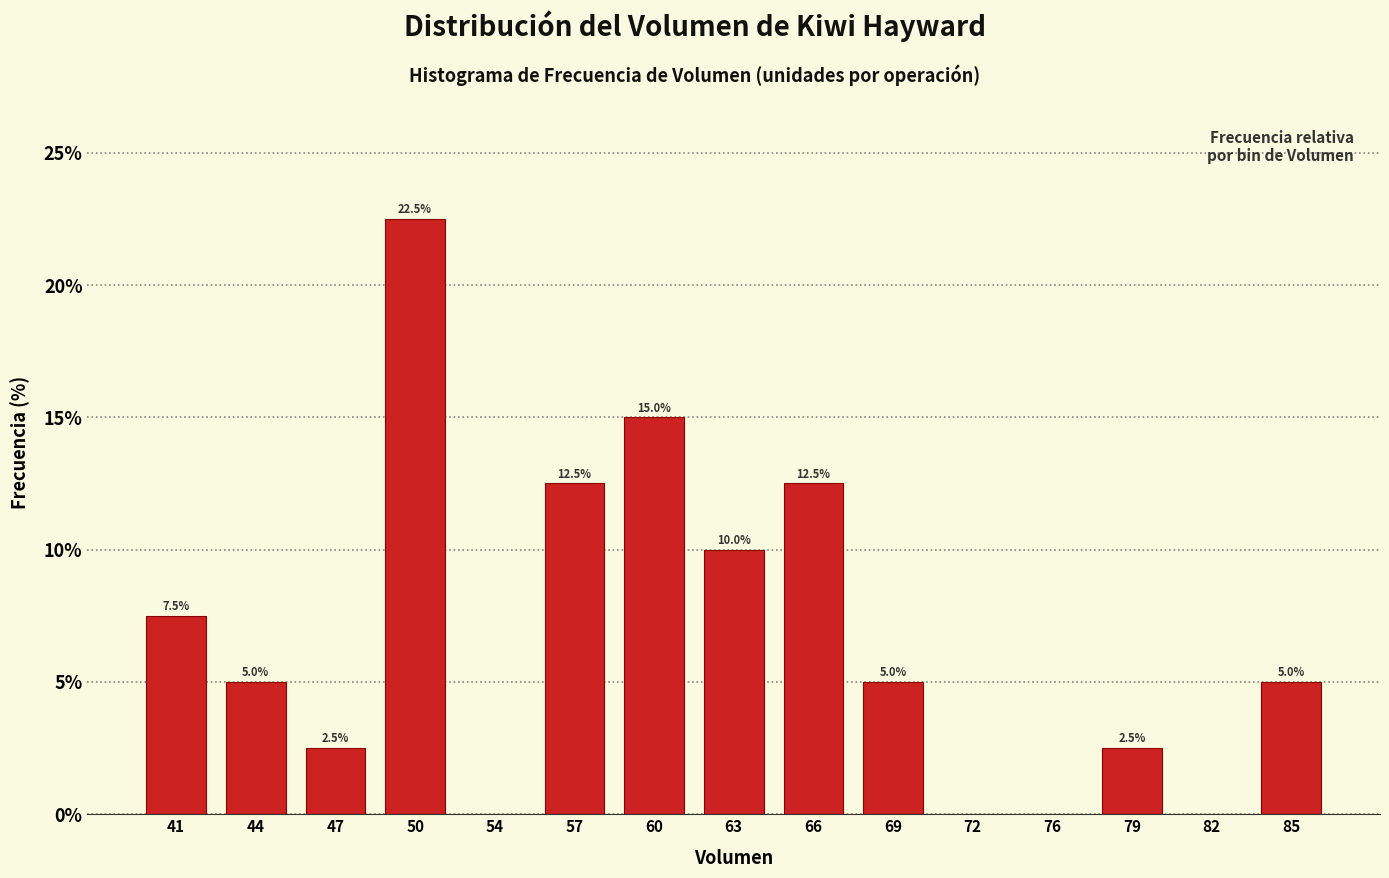

Reading left to right, what are all the values shown in this chart?

41=7.5	44=5.0	47=2.5	50=22.5	54=0.0	57=12.5	60=15.0	63=10.0	66=12.5	69=5.0	72=0.0	76=0.0	79=2.5	82=0.0	85=5.0